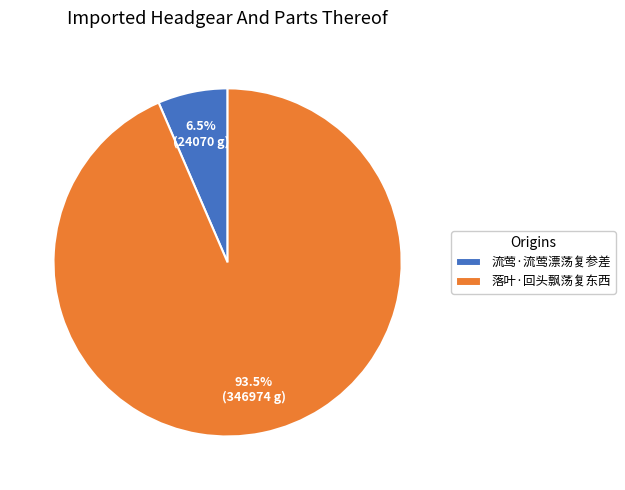

Which category has the biggest portion of the pie?

落叶·回头飘荡复东西